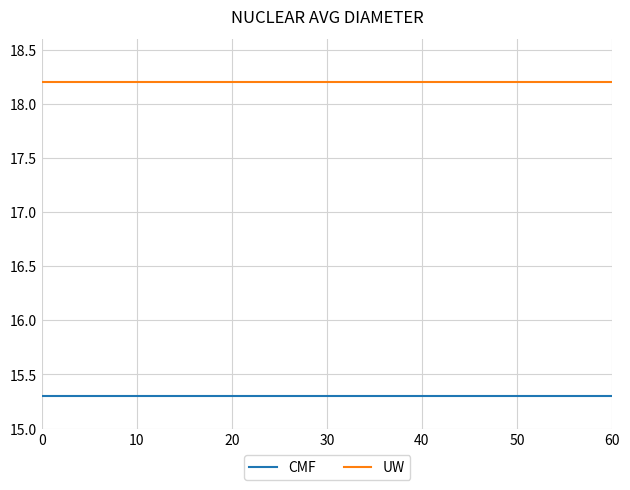

True or false: UW and CMF intersect in this chart.

False